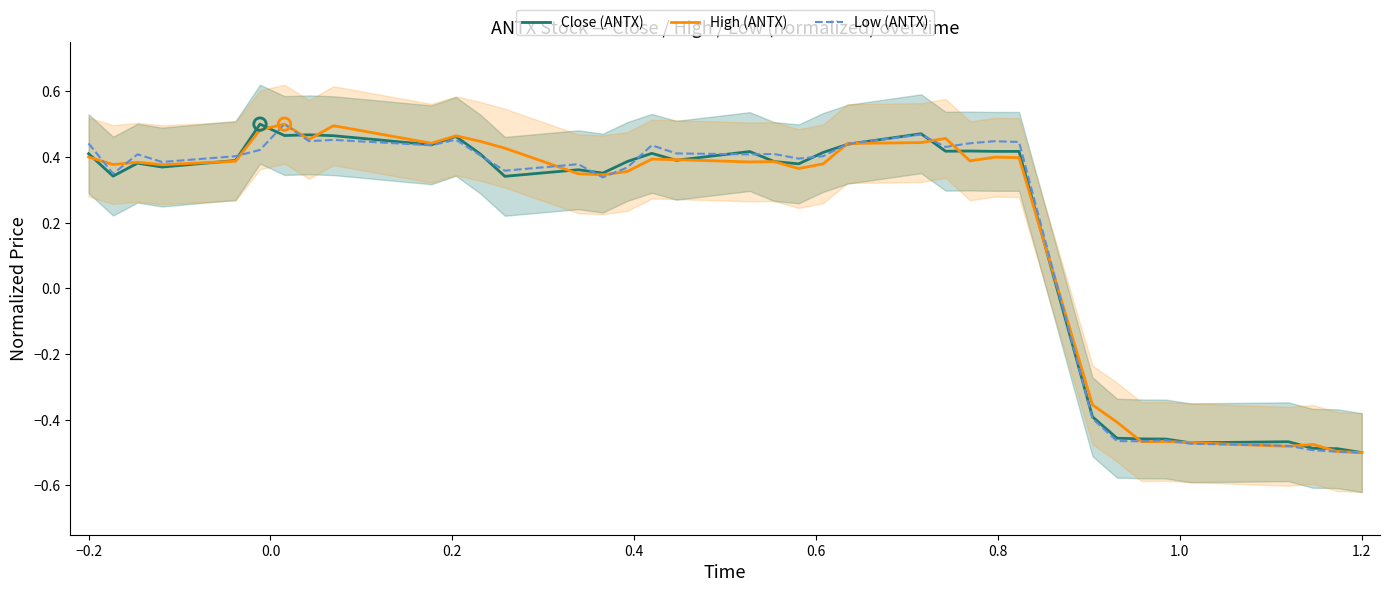

At which label does Close (ANTX) first exceed 0?

−0.2